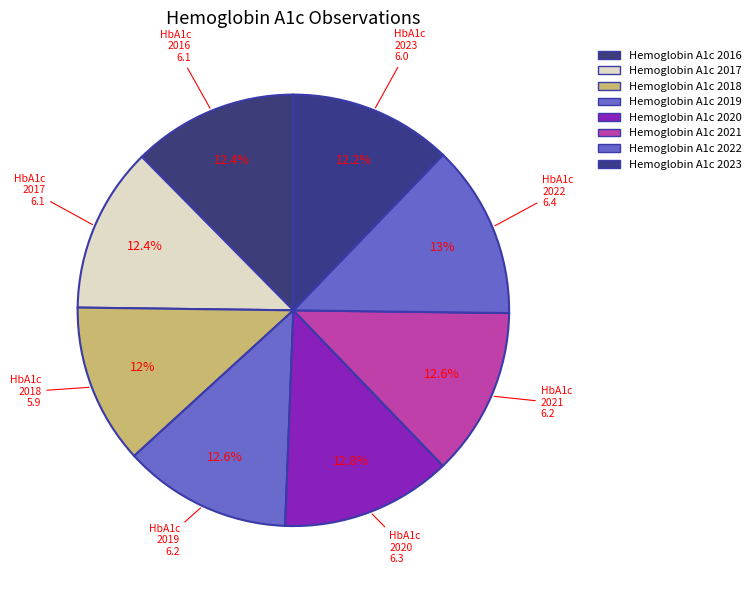

Count the number of slices in the pie.

8